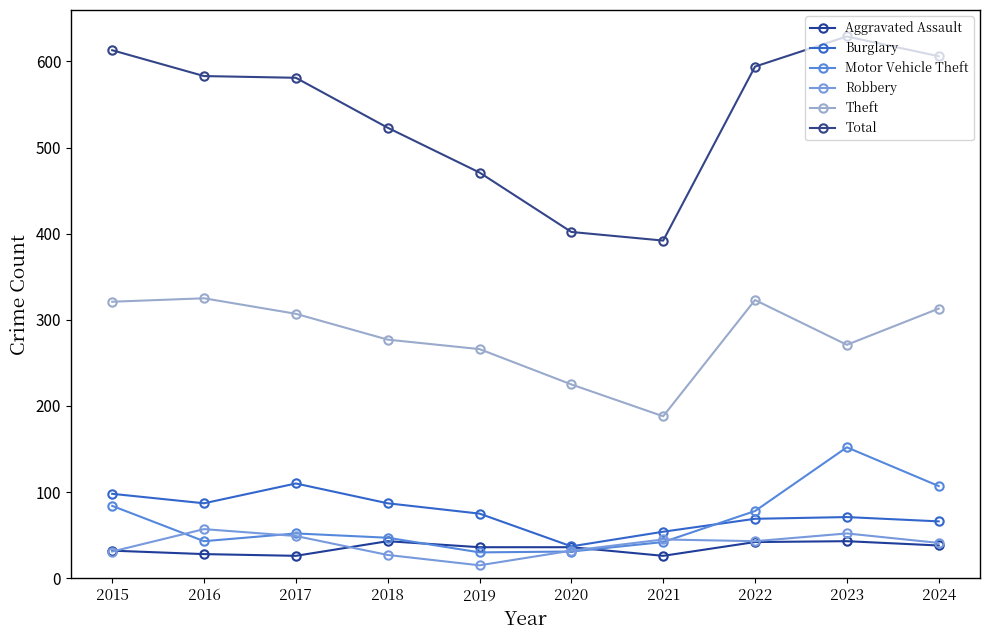

What is the sum of the Burglary values at 2018 and 2021?

141